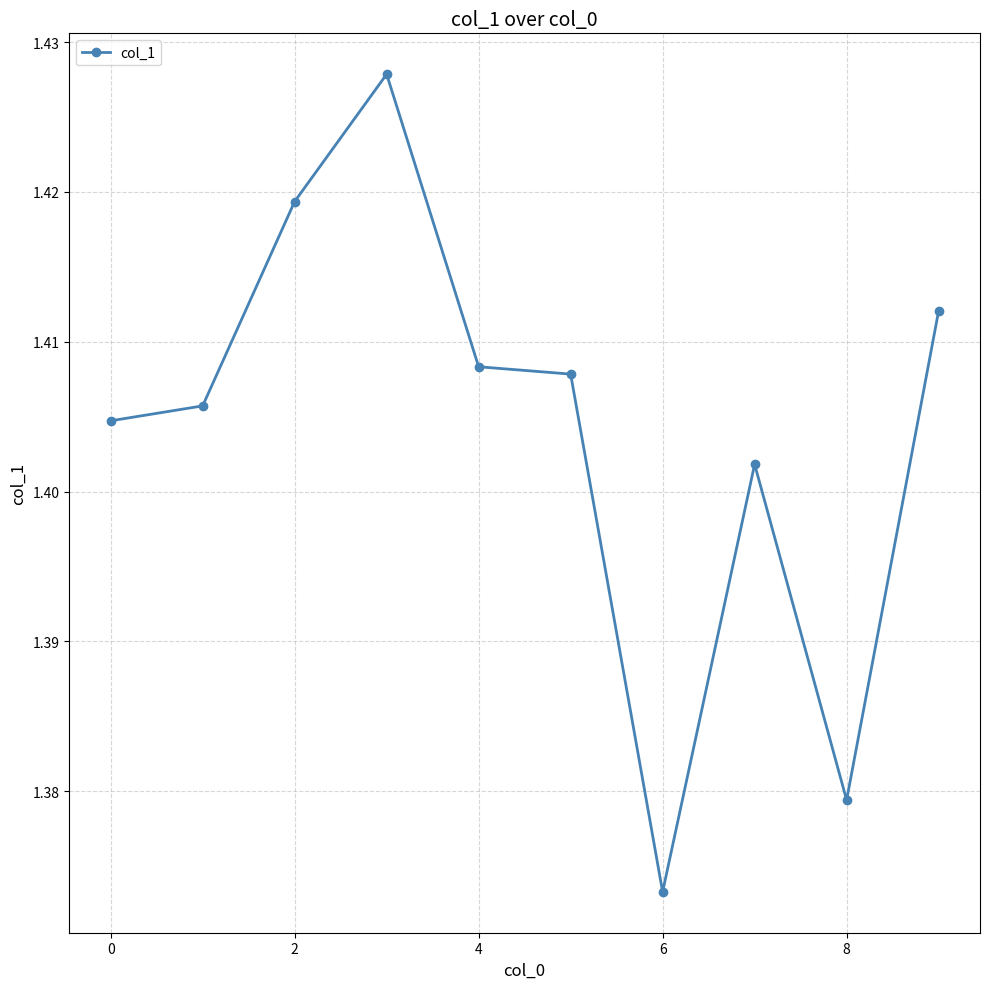

How many categories are shown in the chart?

10